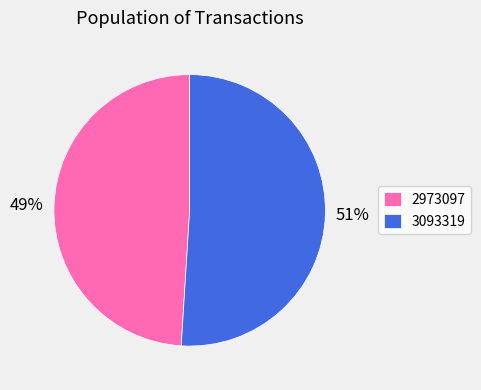

Is it true that 3093319 is 65% of the pie?

False